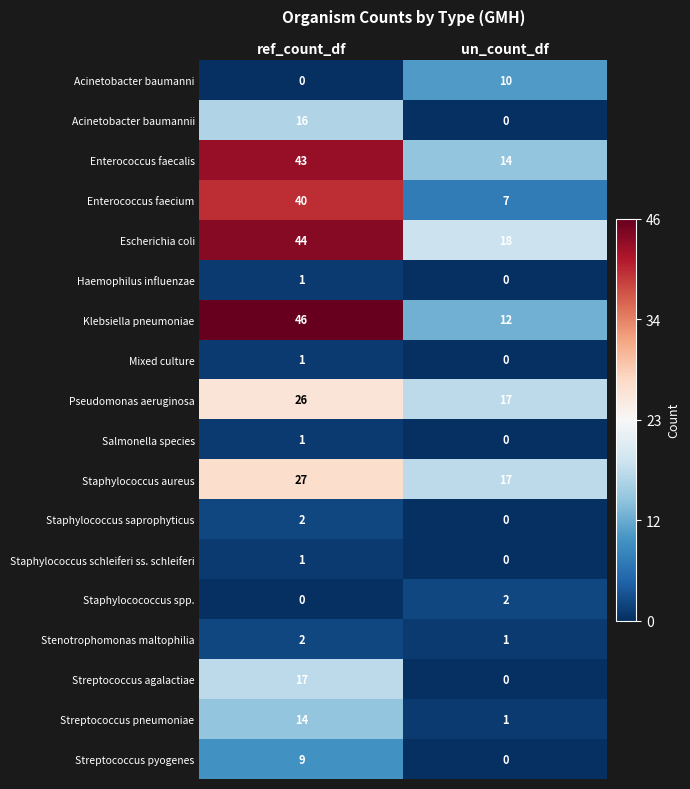

What is the highest value of the Escherichia coli series?

44